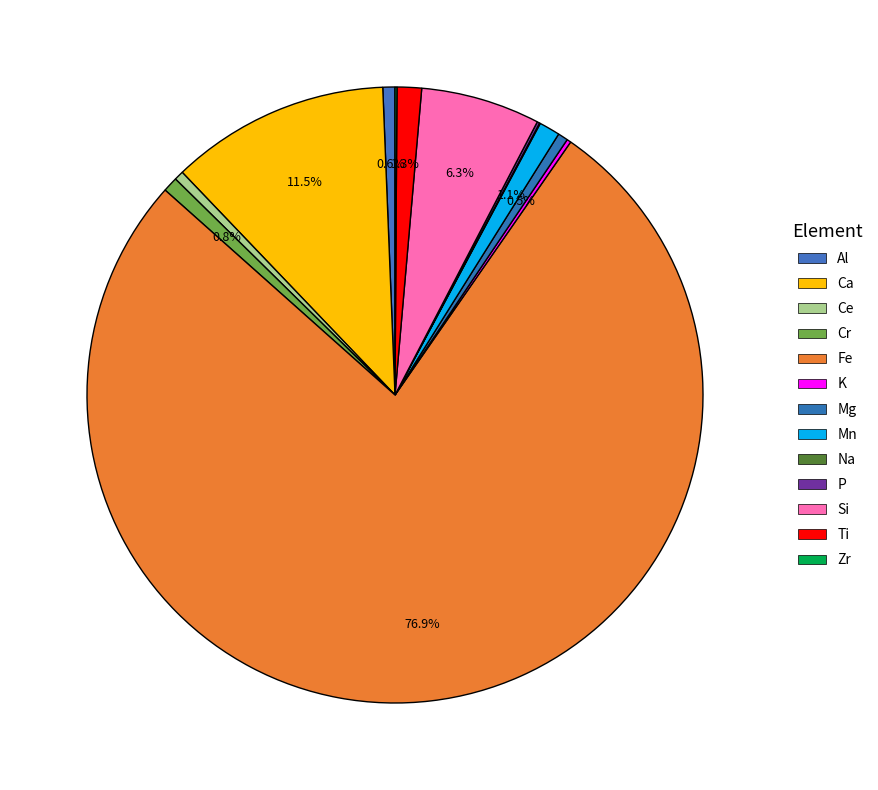

Which slice represents more than half of the pie?

Fe